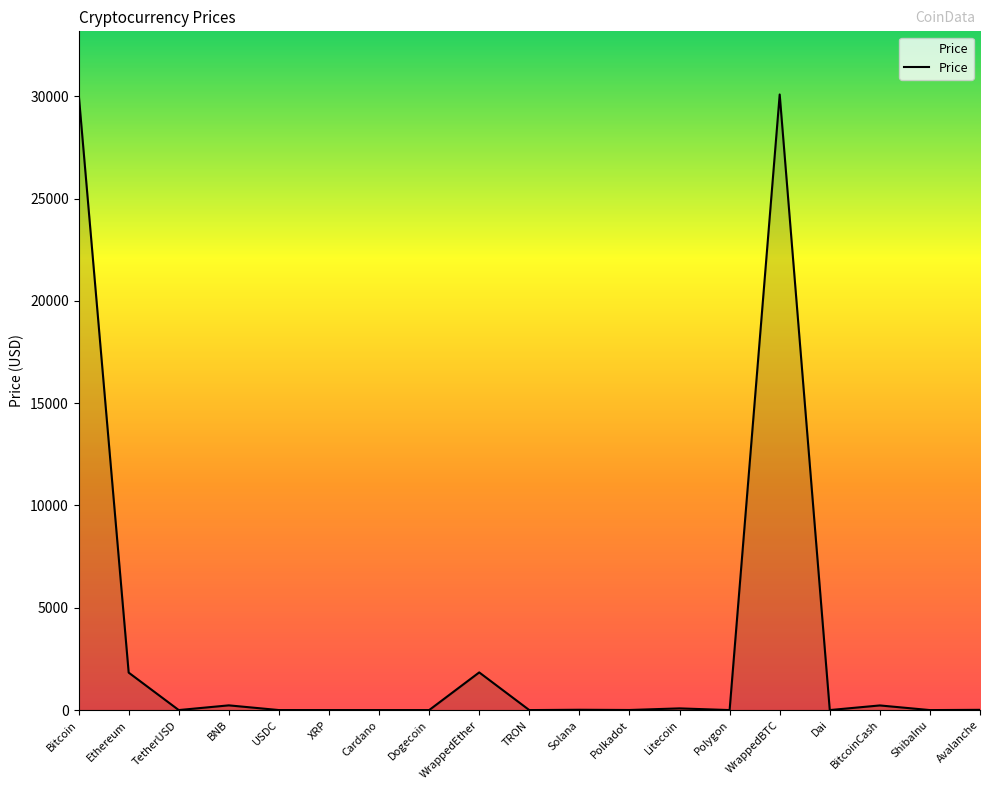

How many lines are shown in the chart?

1